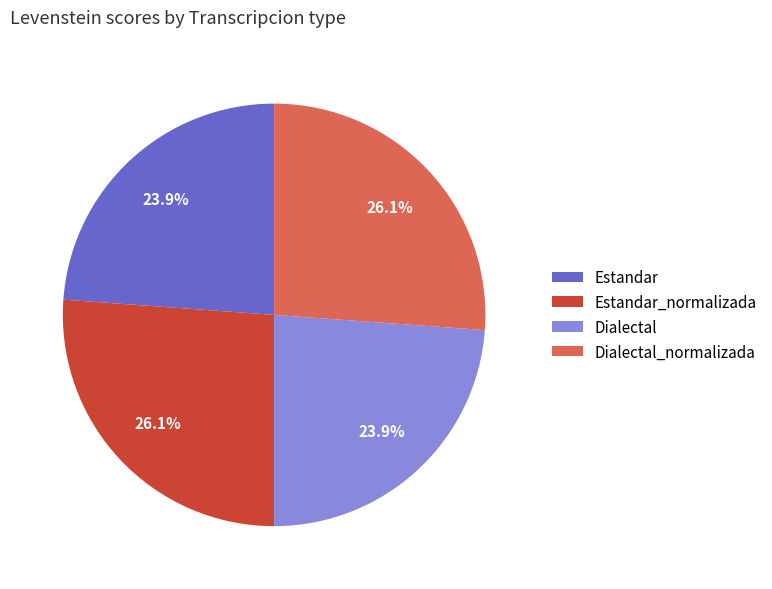

What portion of the pie excludes Estandar?

76.1%